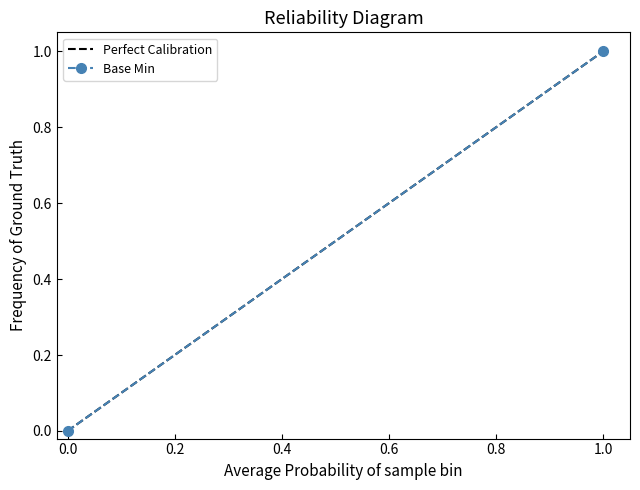

At 0.0, list the series in order from largest to smallest.

Perfect Calibration, Base Min